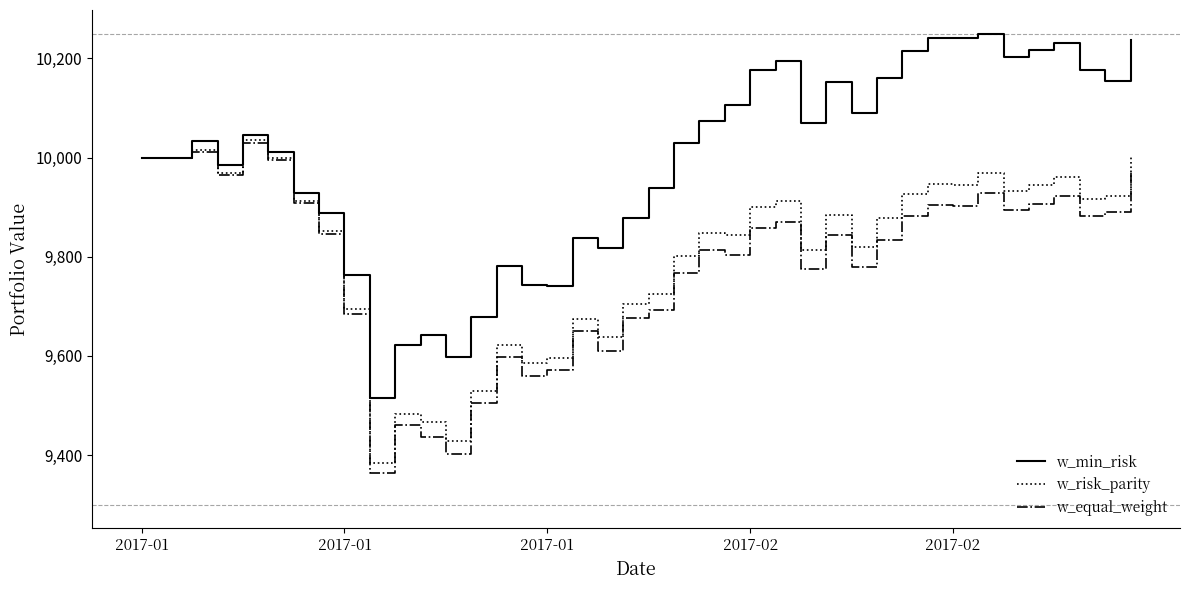

What is the maximum value shown in the chart?

10249.6